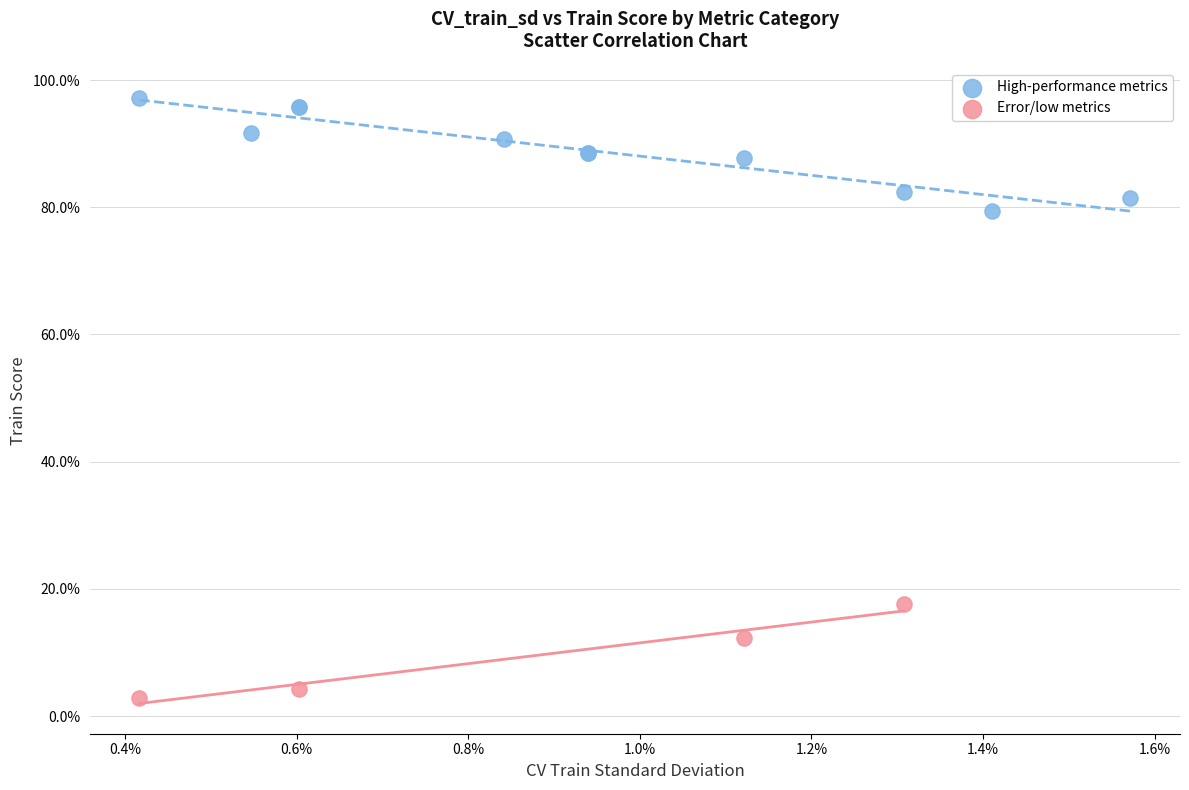

Which series contains the lowest Y value?

Error/low metrics